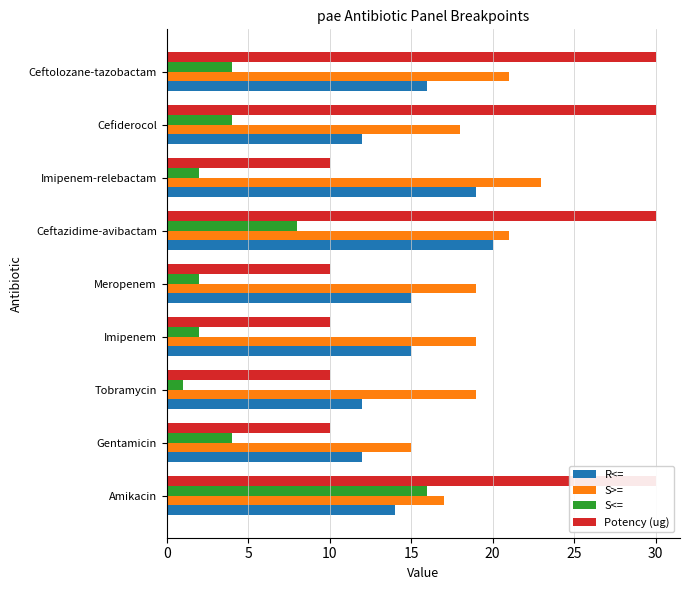

The value of S>= at Ceftazidime-avibactam is 21. True or false?

True